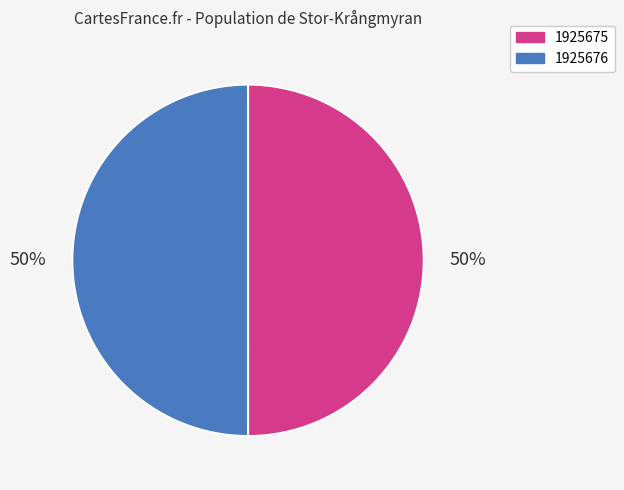

Combined, do 1925675 and 1925676 account for over 50%?

Yes